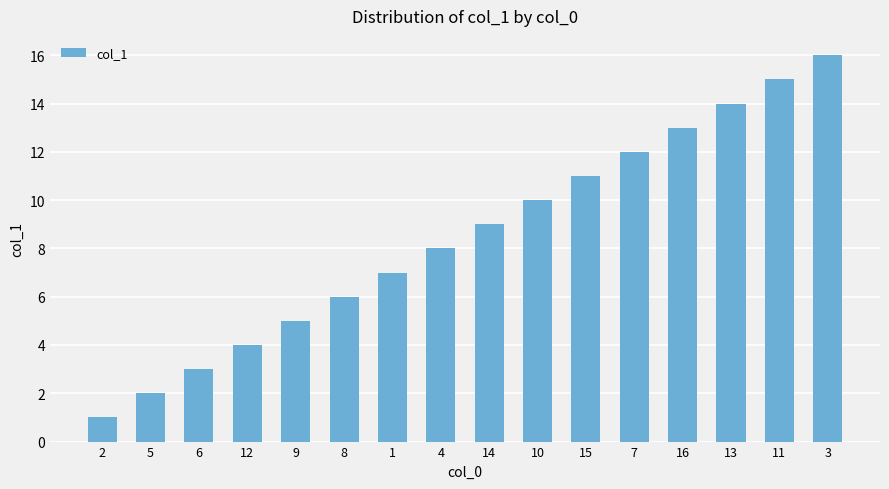

What is the label of the 2nd bar from the right?

11